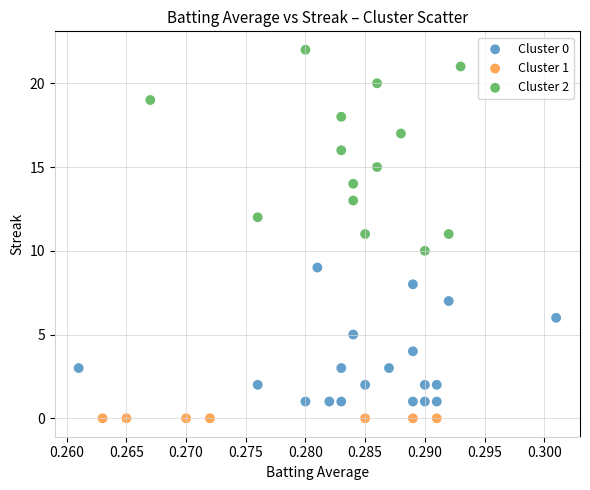

Which series reaches the minimum Y coordinate?

Cluster 1